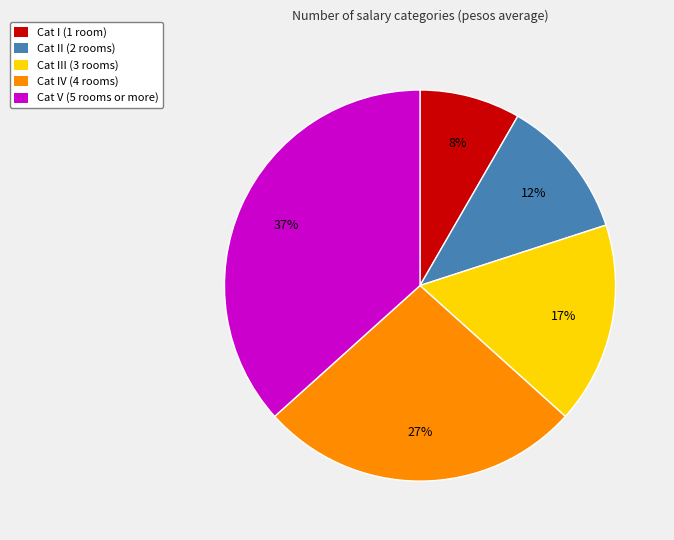

Is there any slice that represents more than half of the pie?

No